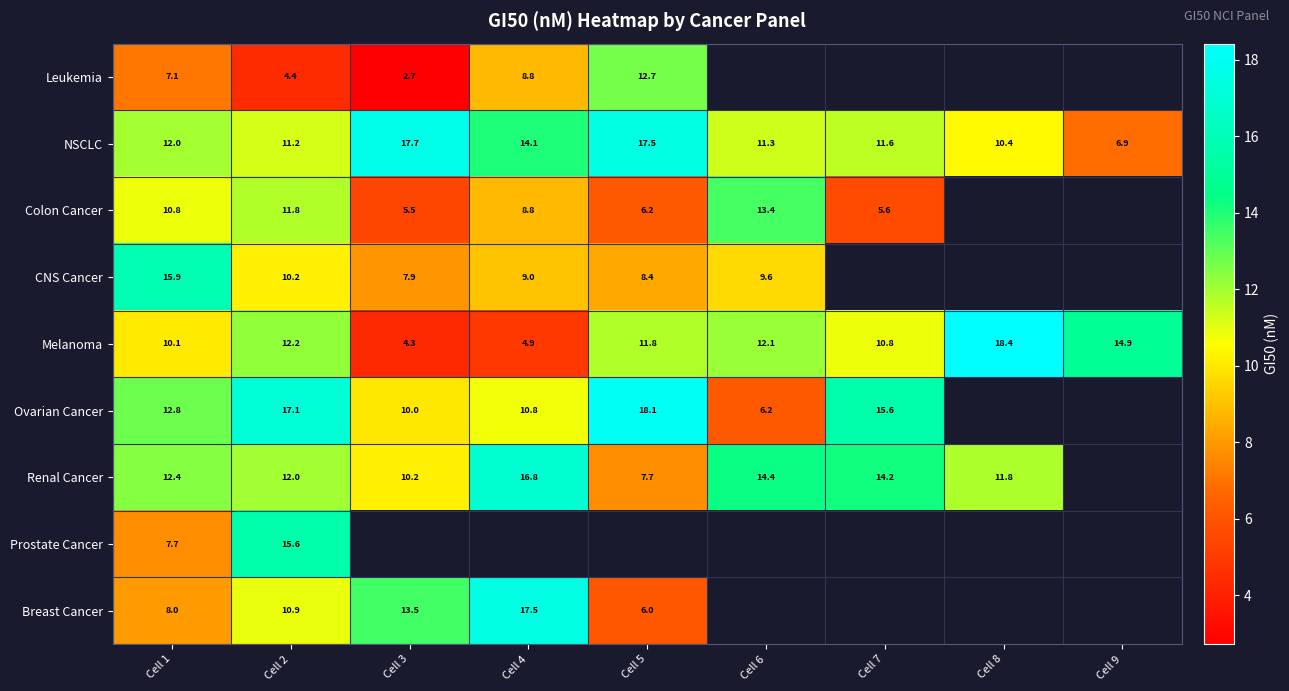

Is the value of Ovarian Cancer at Cell 2 greater than the value of Colon Cancer at Cell 6?

Yes